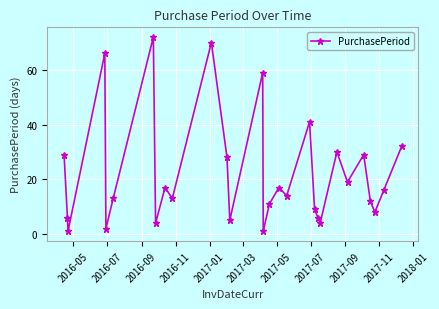

What is the average value?

22